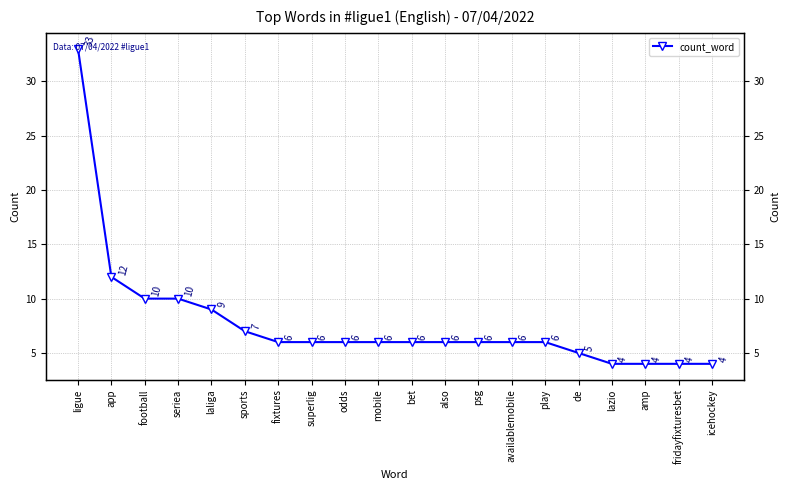

What position from the left is app?

2